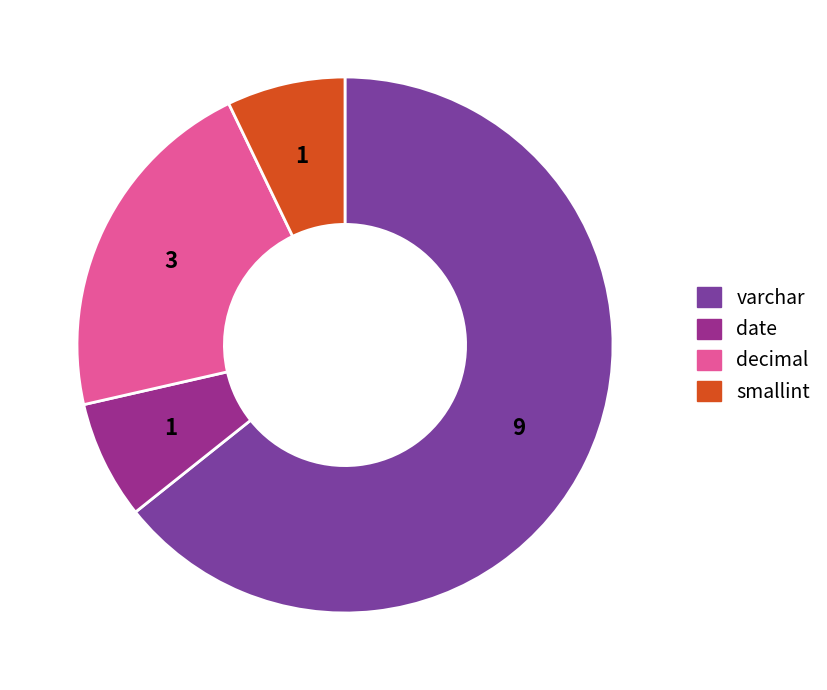

Which category accounts for the majority?

varchar